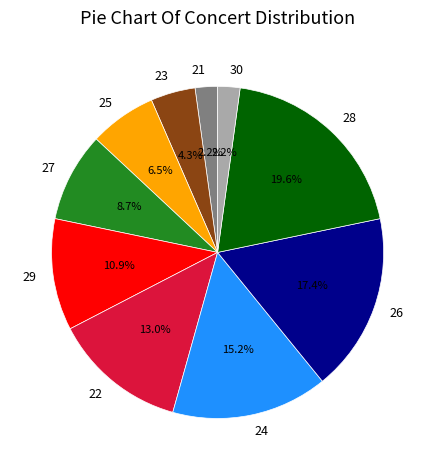

What is the largest slice in the pie chart?

28